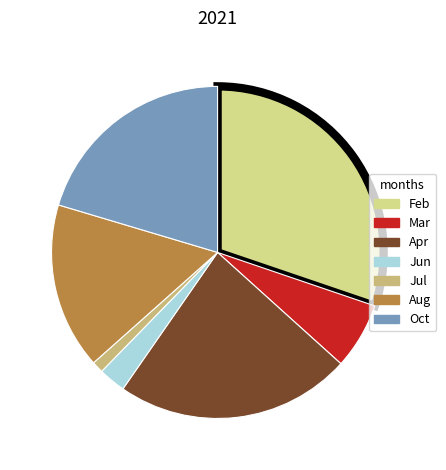

Is it true that Apr is 23% of the pie?

True